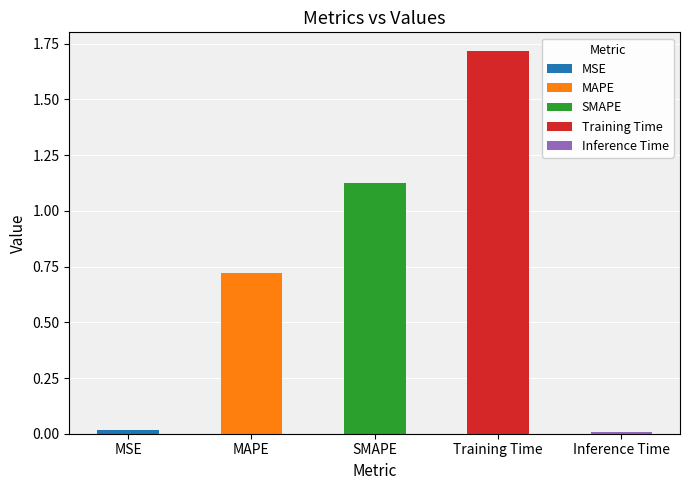

Reading right to left, what are all the values shown in this chart?

0.0	1.7	1.1	0.7	0.0